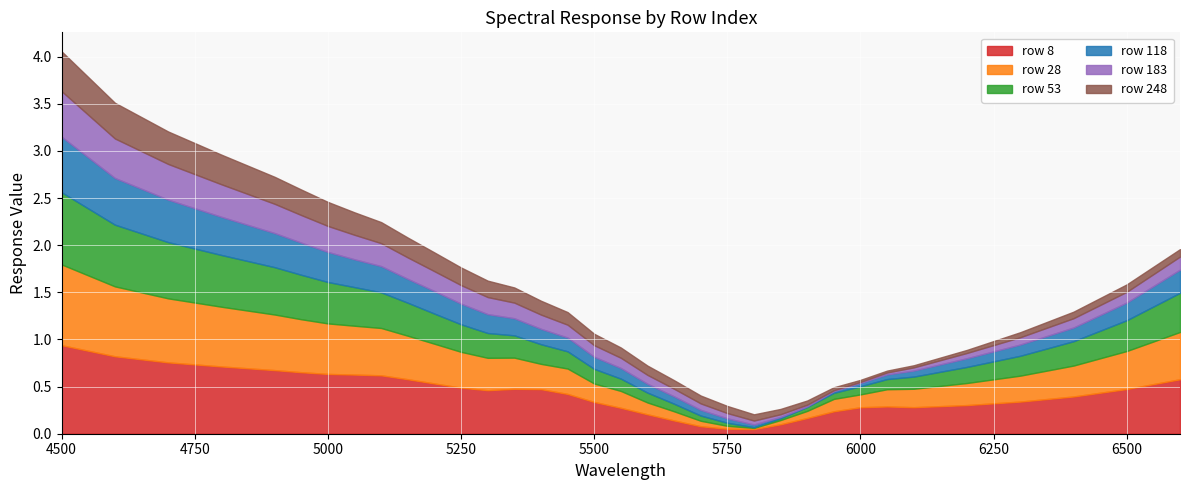

True or false: row 183 has a value of 0.0 at 5800.

True